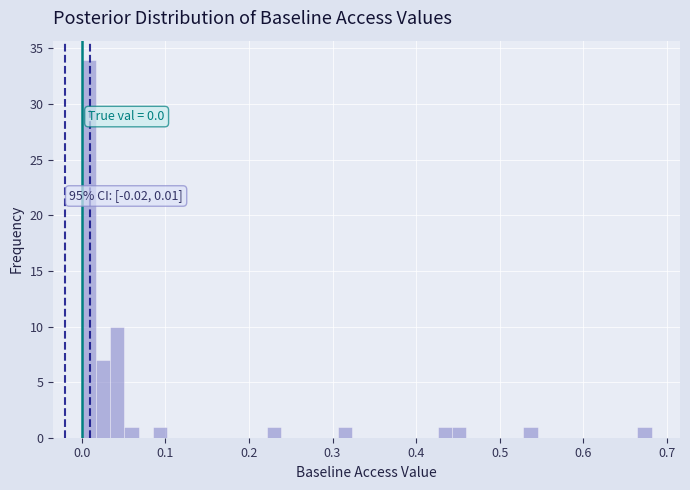

Around what value on the x-axis is the tallest bar? Give the approximate position of its centre, as read against the axis.

0.01